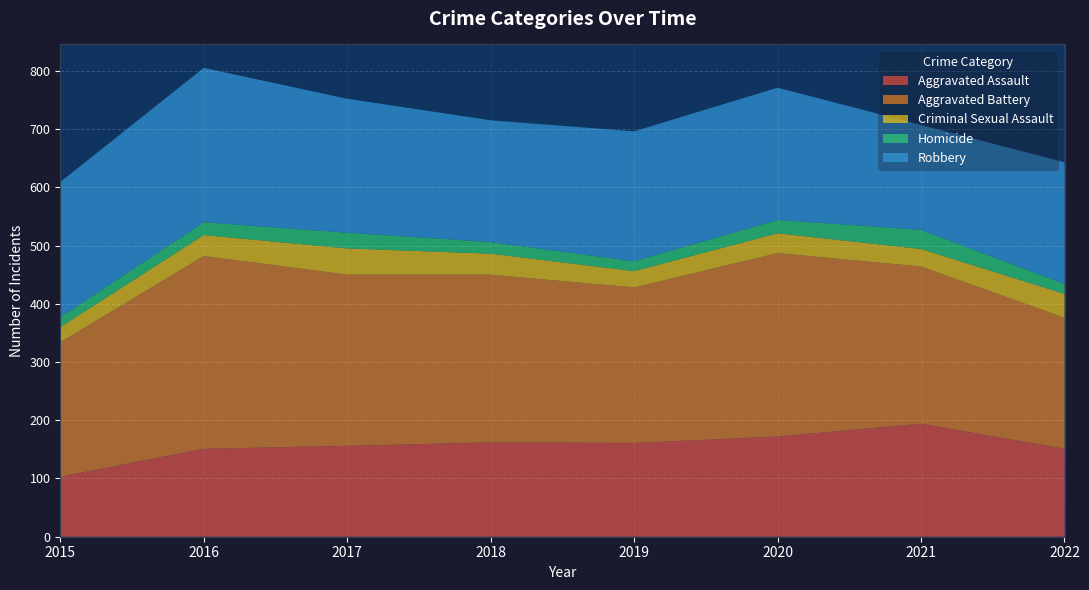

Reading left to right, list all the values displayed in this chart.

Aggravated Assault: 103	151	156	162	161	172	194	151
Aggravated Battery: 231	331	294	288	267	315	270	225
Criminal Sexual Assault: 26	36	45	36	28	34	30	41
Homicide: 17	22	27	20	17	23	33	17
Robbery: 232	265	230	209	223	227	180	209